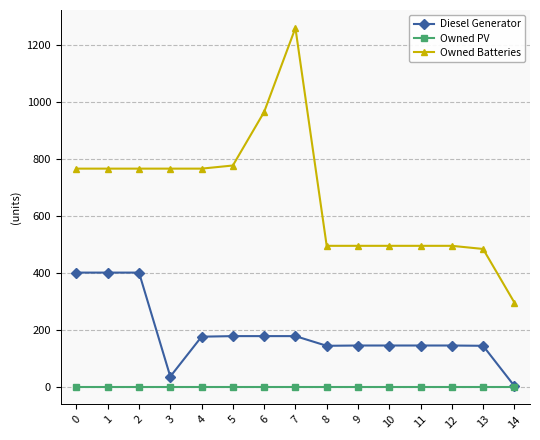

What is the value of the Diesel Generator point at the 5th from the left?

175.0